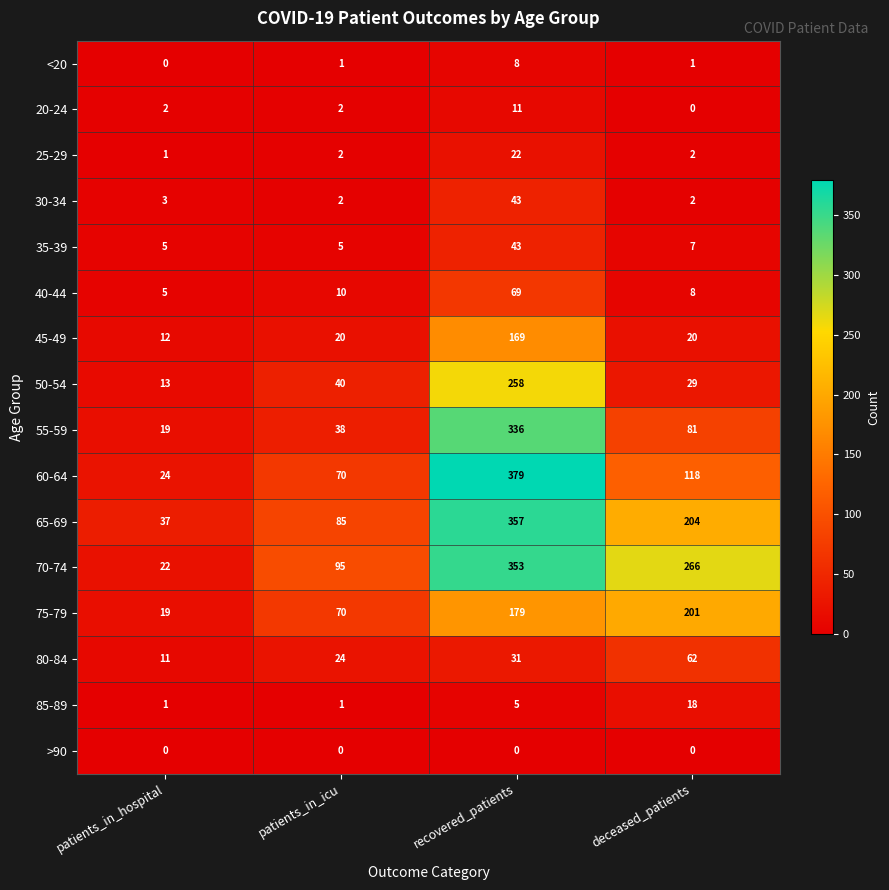

What is the approximate value of 75-79 at deceased_patients, to the nearest 50?

200